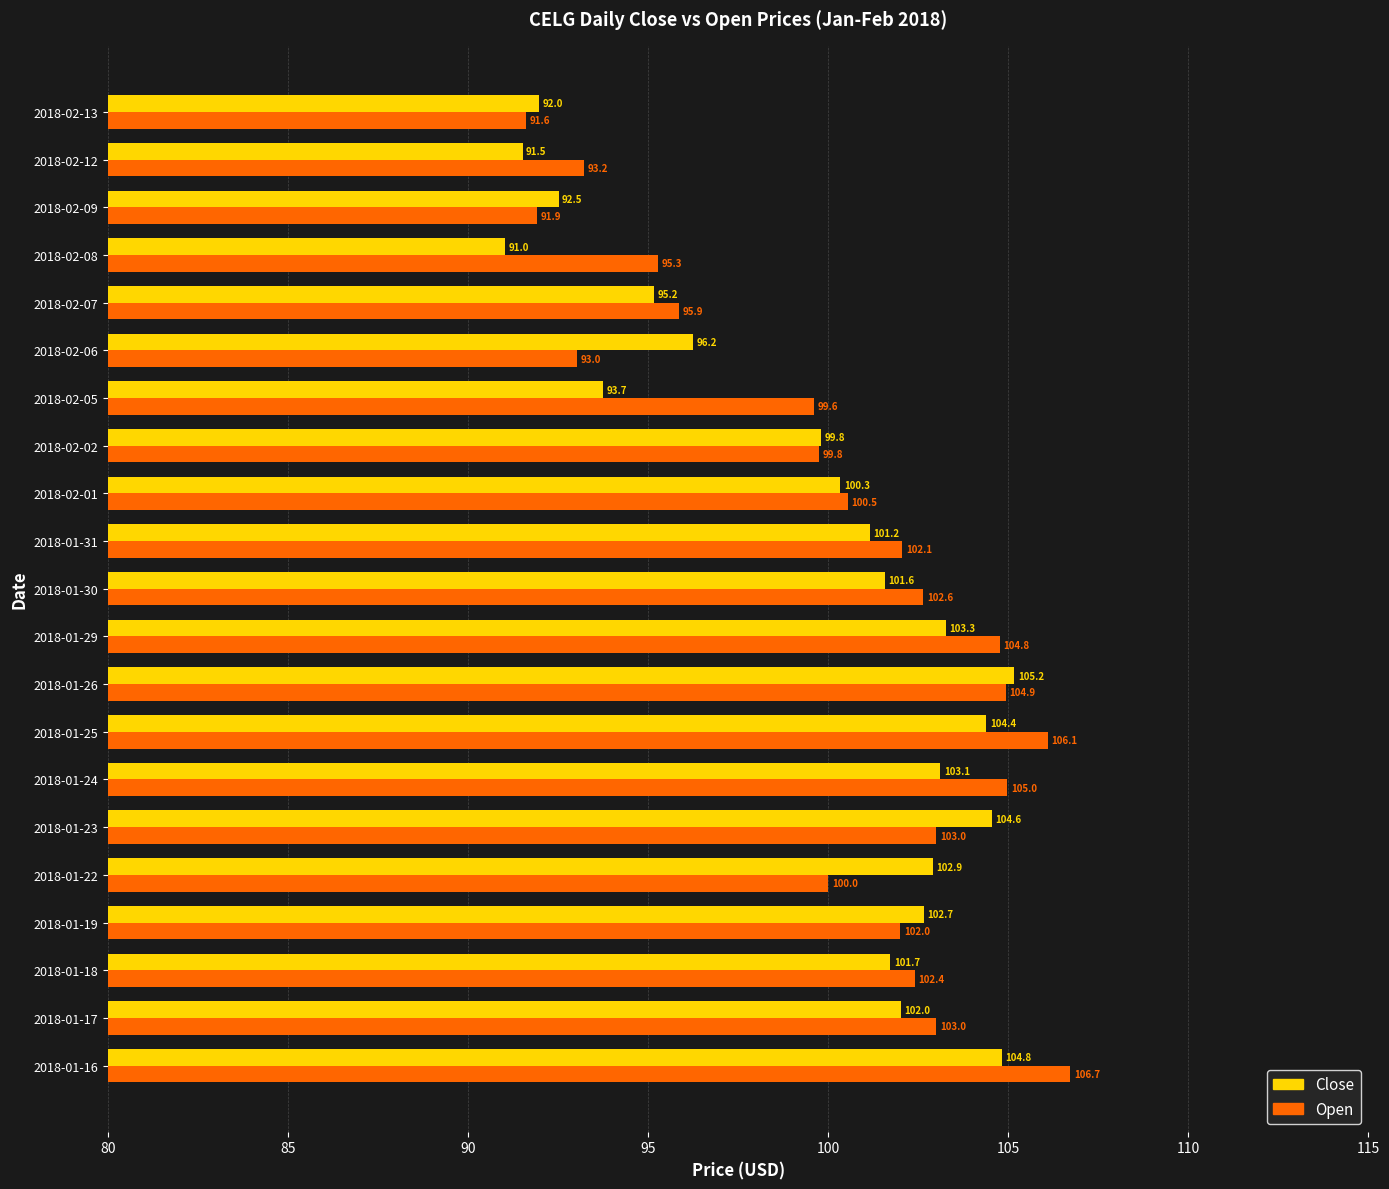

Is the value of Open at 2018-02-06 greater than the value of Close at 2018-01-17?

No